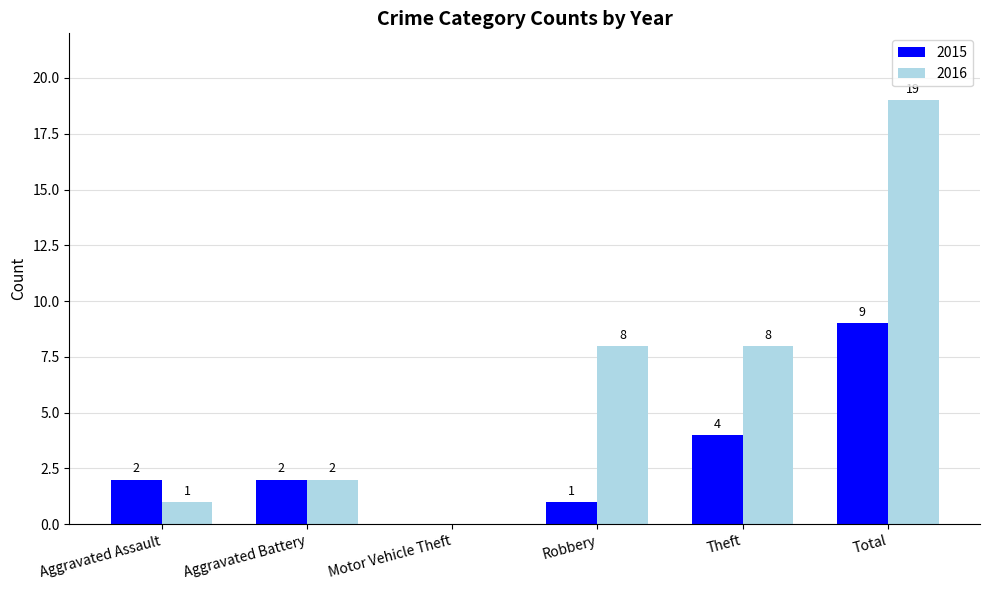

What is the average value of the 2016 series?

6